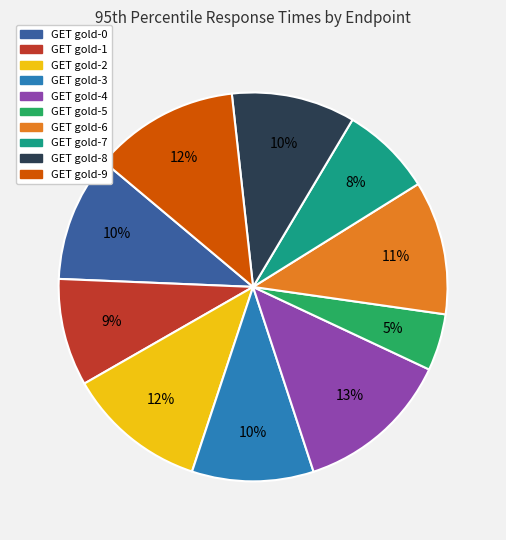

Count the number of slices in the pie.

10